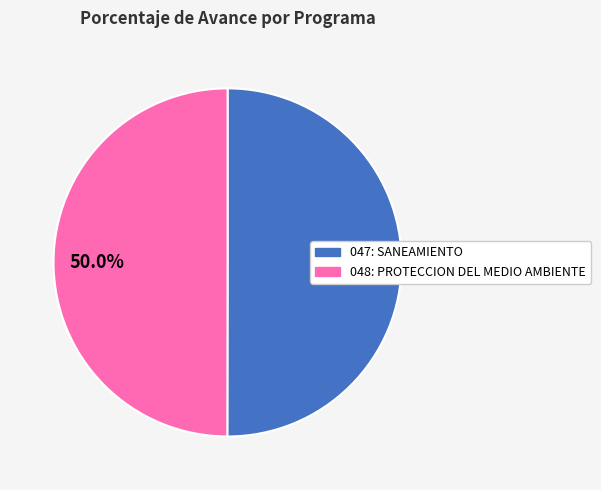

Combined, what portion of the pie is 047: SANEAMIENTO and 048: PROTECCION DEL MEDIO AMBIENTE?

100.0%